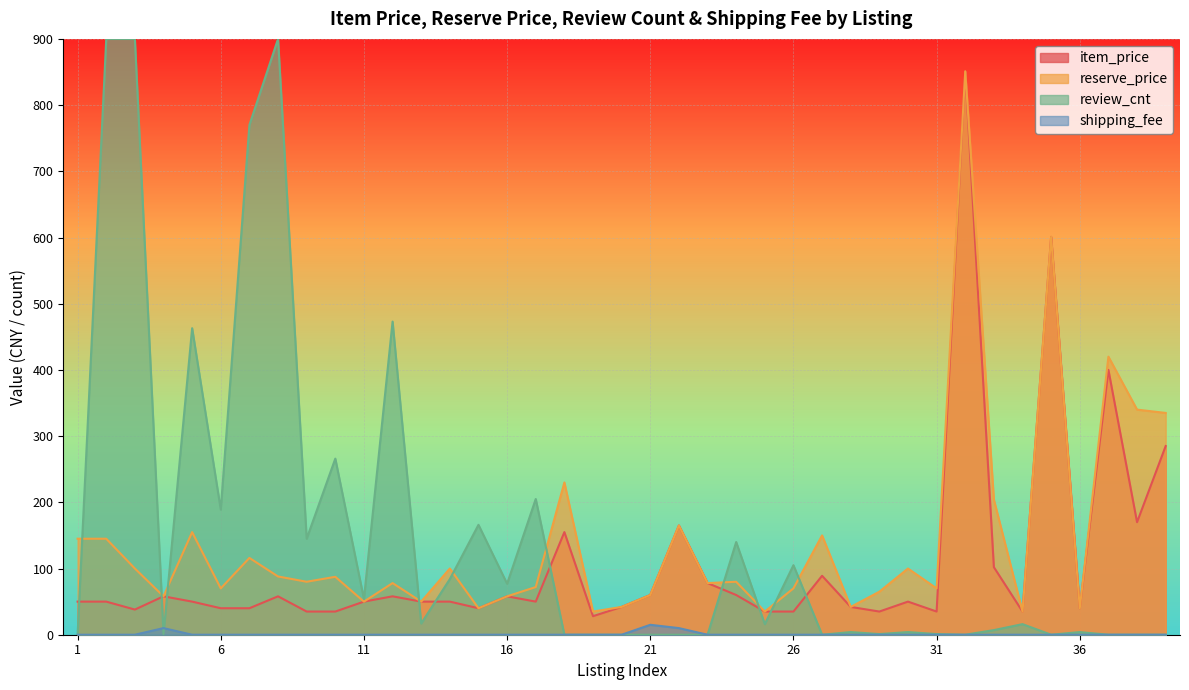

What is the minimum value for reserve_price?

35.0